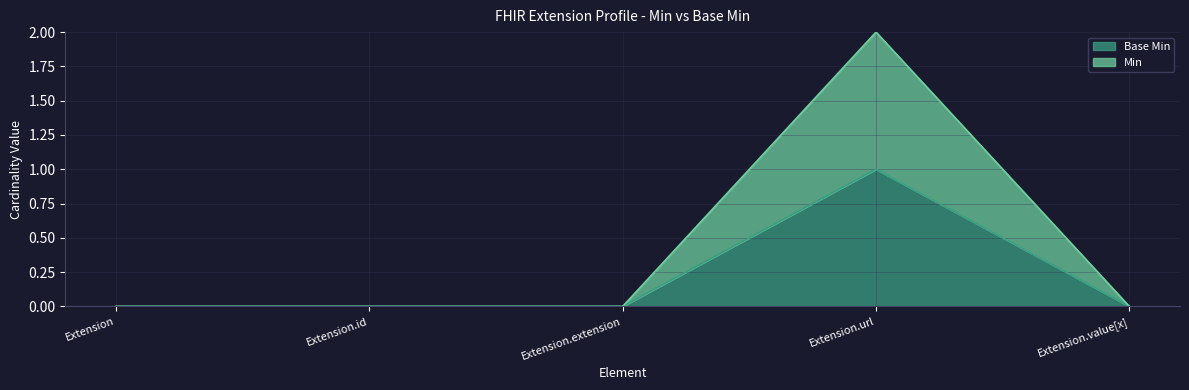

Which series has the largest total across all categories?

Min